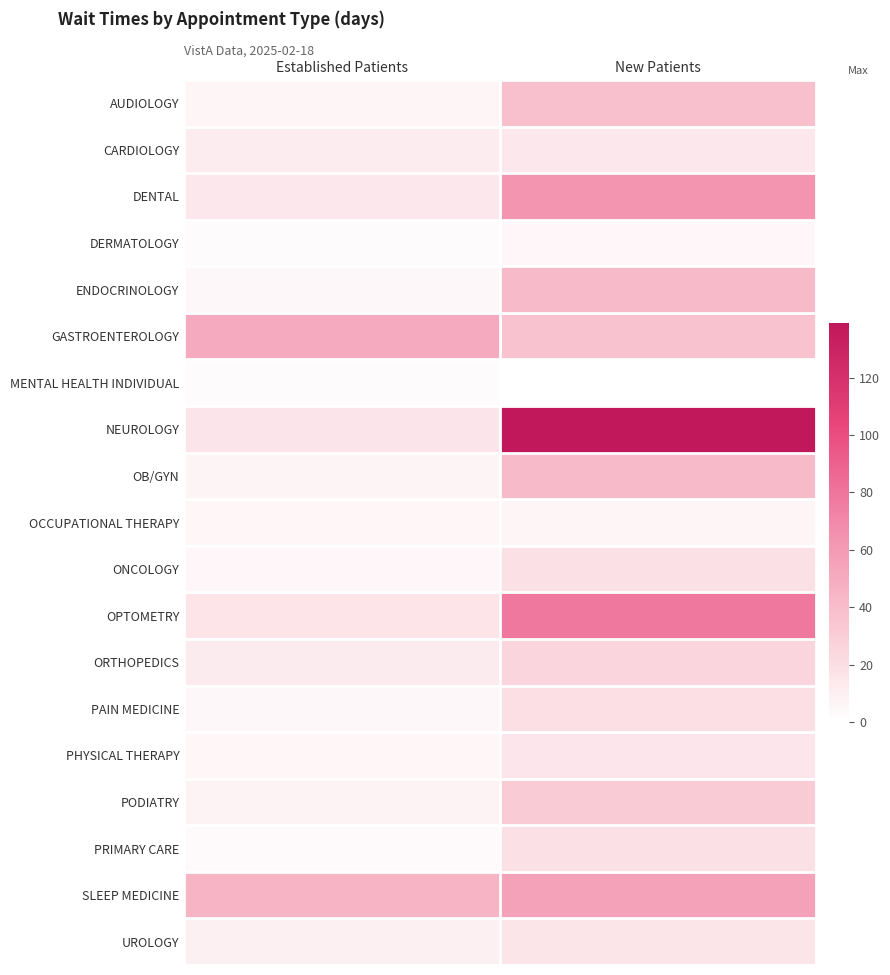

What is the greatest value displayed?

139.0